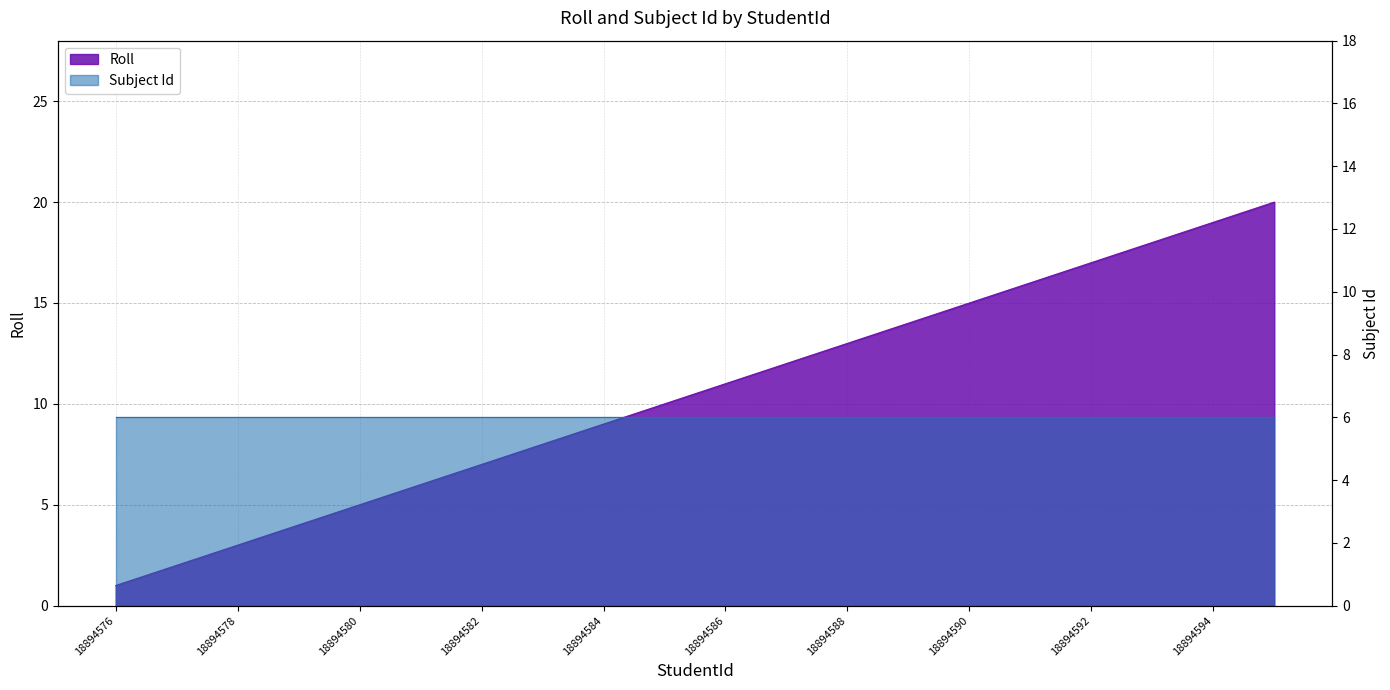

What is the ratio of the value at 18894589 to the value at 18894579?

3.5